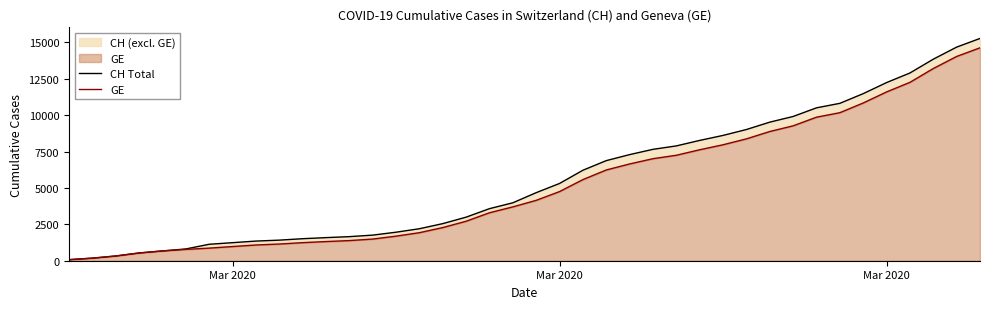

What is the sum of all GE values?

207911